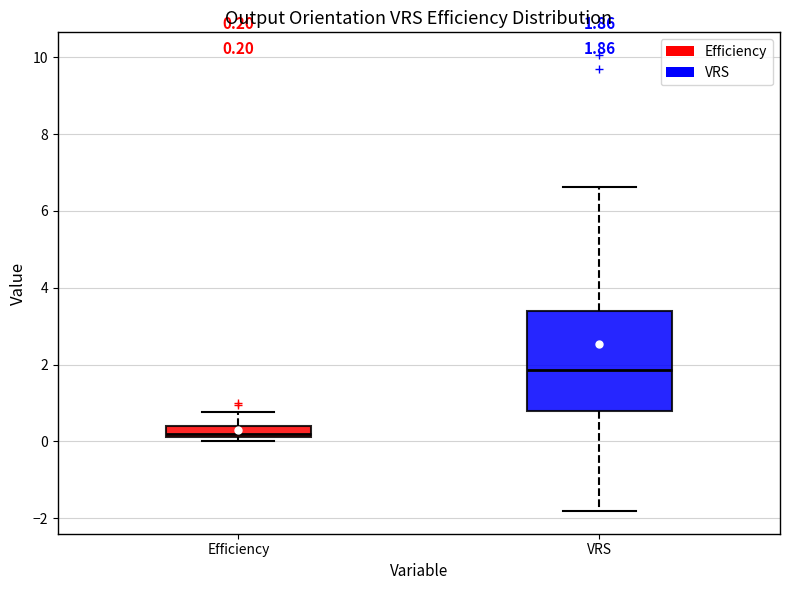

Comparing the boxes themselves (not the whiskers), which one is the tallest?

VRS